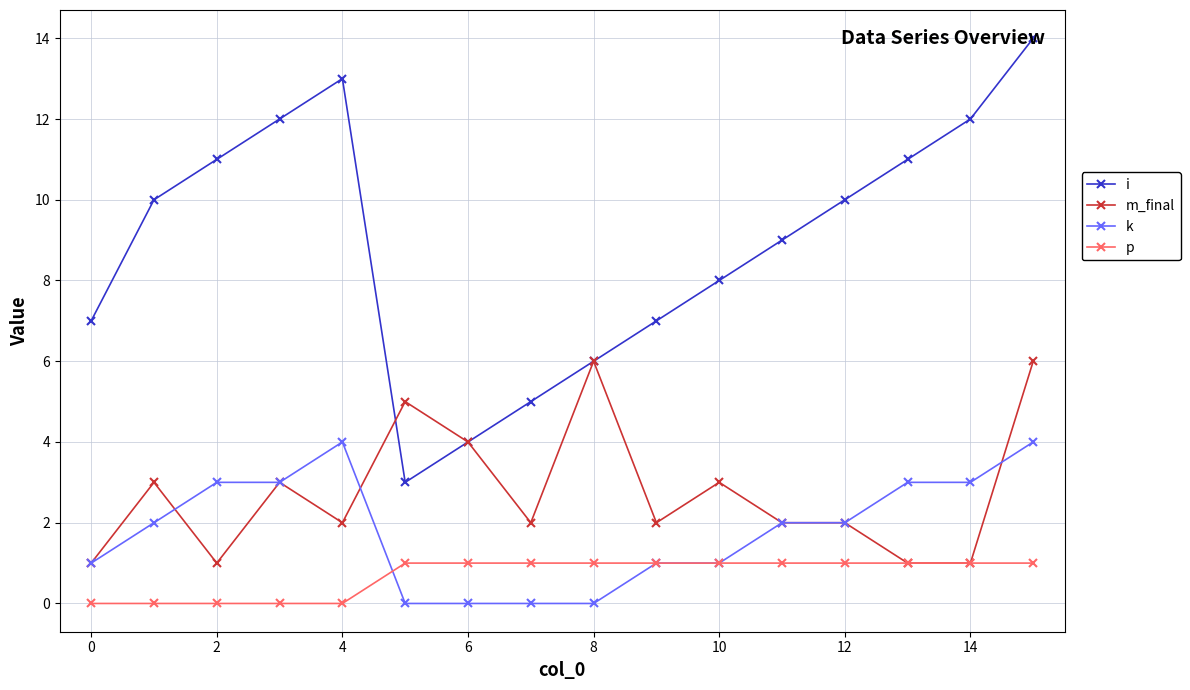

Reading left to right, extract all data points from this chart.

i: 7	10	11	12	13	3	4	5	6	7	8	9	10	11	12	14
m_final: 1	3	1	3	2	5	4	2	6	2	3	2	2	1	1	6
k: 1	2	3	3	4	0	0	0	0	1	1	2	2	3	3	4
p: 0	0	0	0	0	1	1	1	1	1	1	1	1	1	1	1